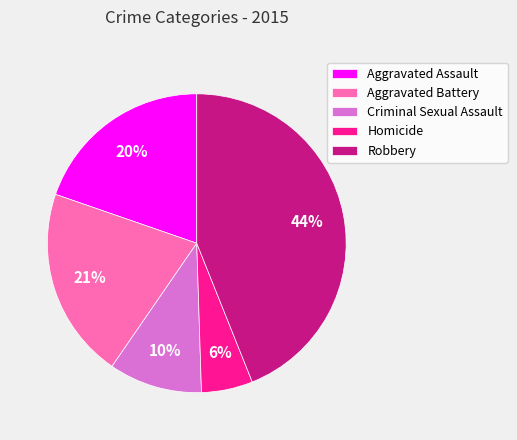

Approximately how many times larger is the value at Homicide compared to Aggravated Assault?

0.3